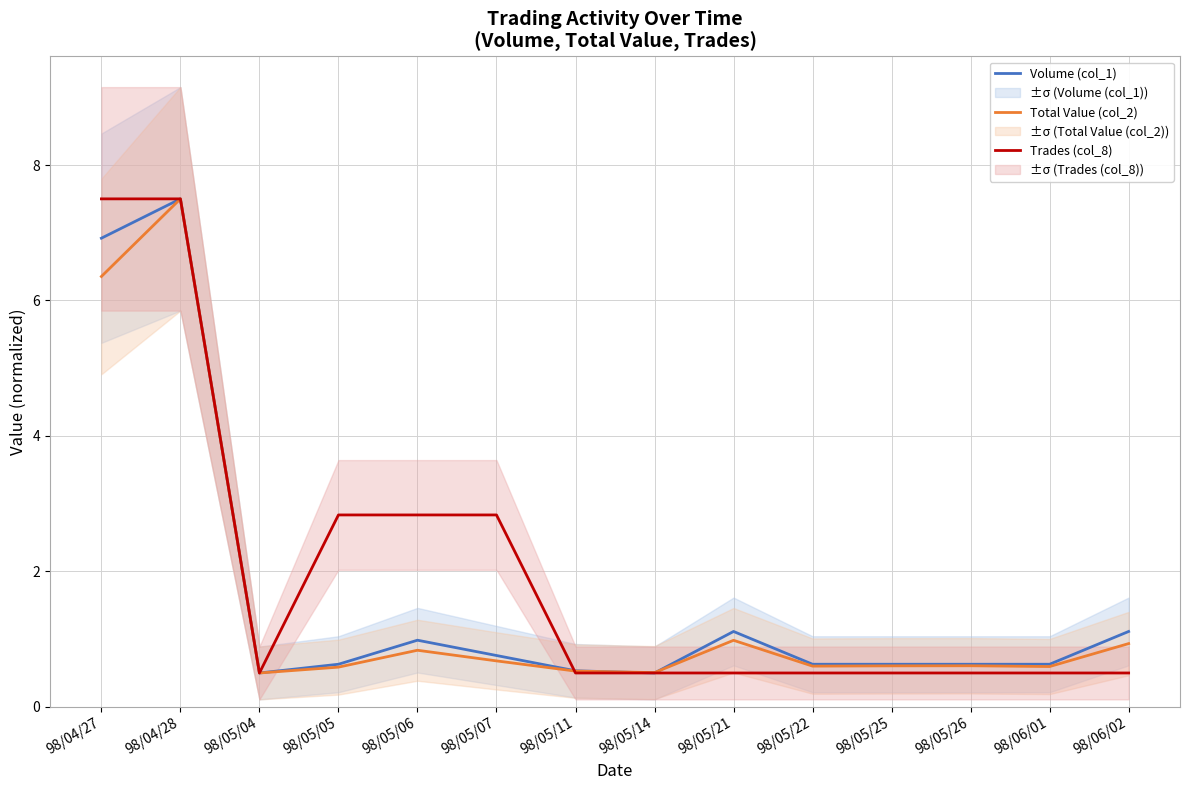

Between which two adjacent categories do Trades (col_8) and Total Value (col_2) first intersect?

98/05/07 and 98/05/11